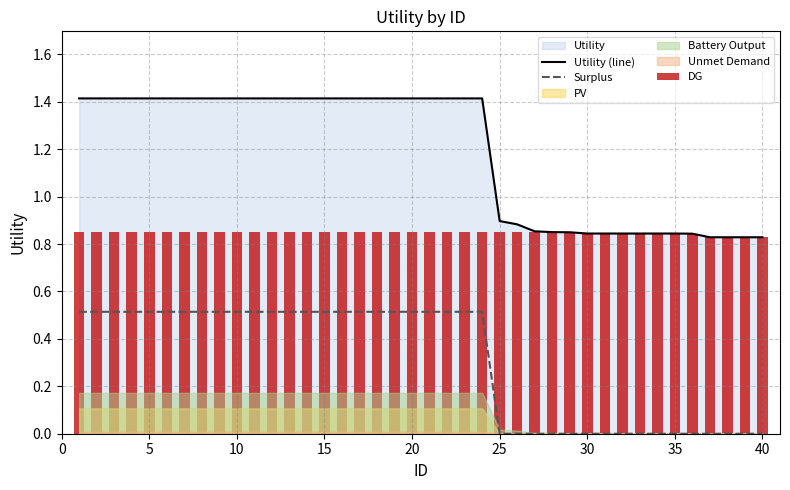

Is it true that Utility (line) equals 0.3 at 25?

False